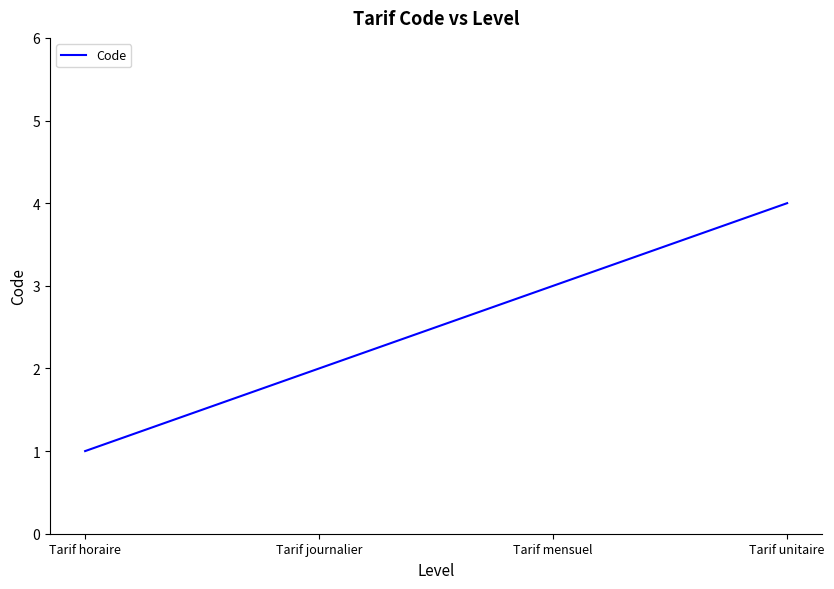

How many distinct data groups are displayed?

1